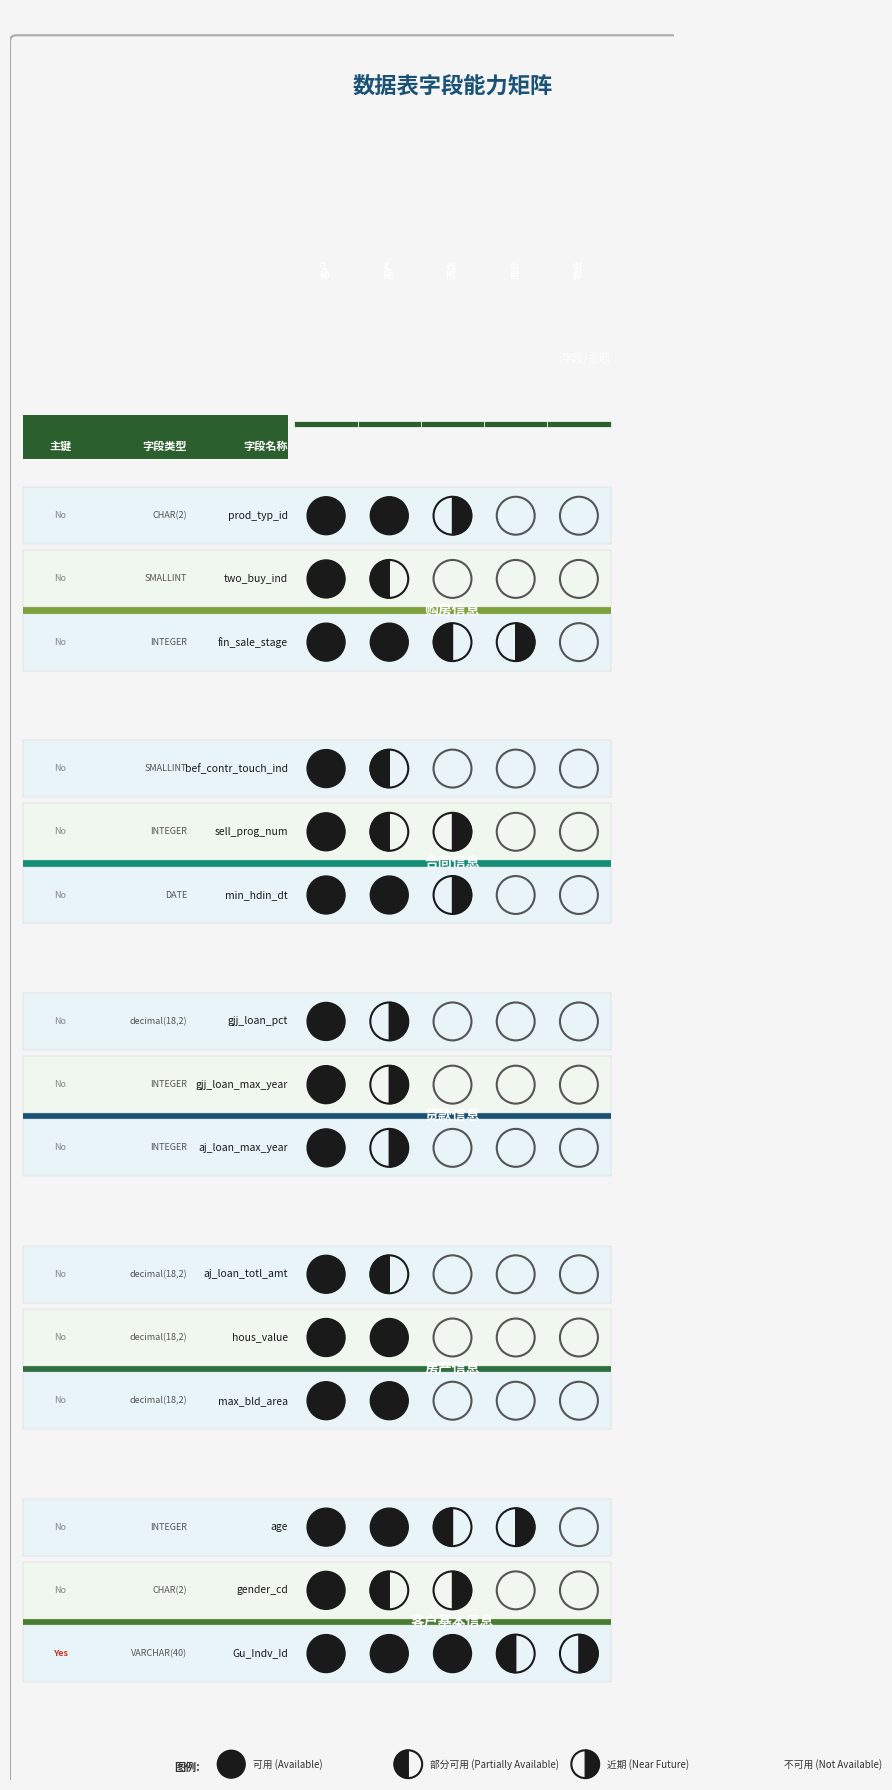

At how many categories does at least one series exceed 6?

14